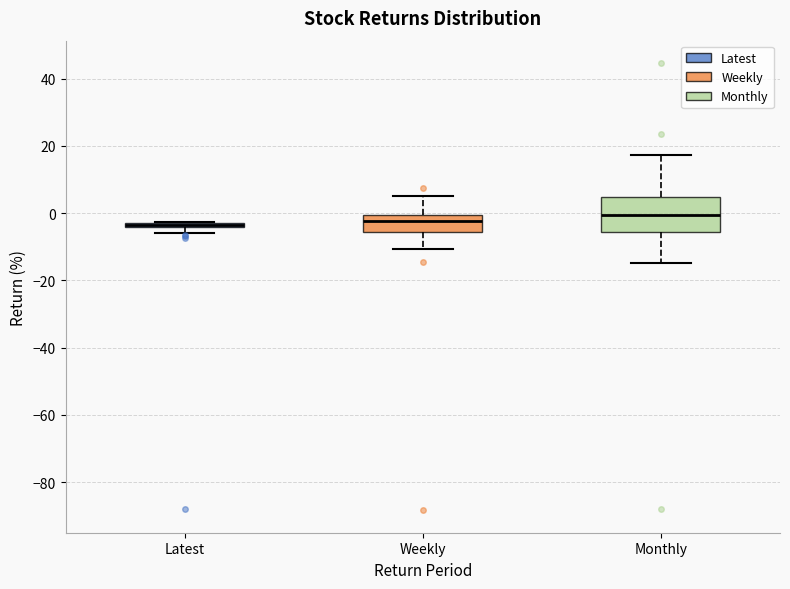

Where is the upper edge of the box for Monthly on the y-axis? The values are not printed on the chart, so give them approximately, as read against the axis.

4